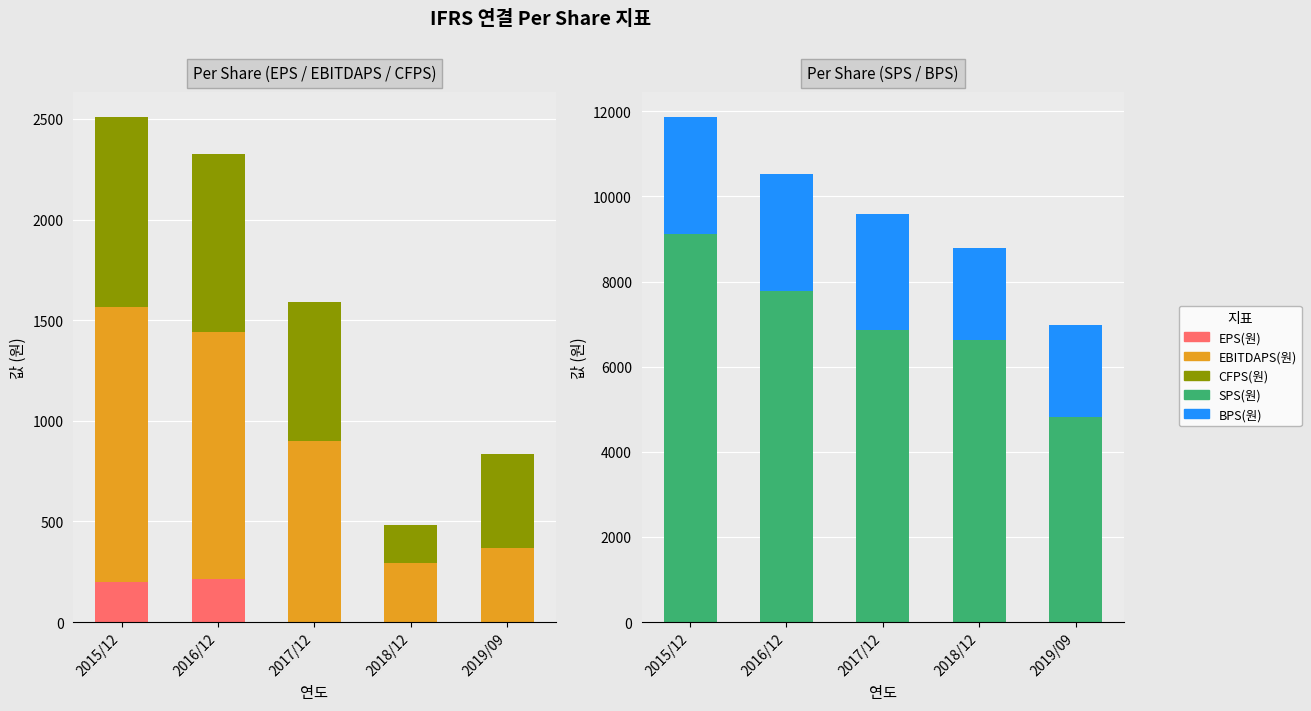

What is the approximate value of SPS(원) at 2018/12?

6621